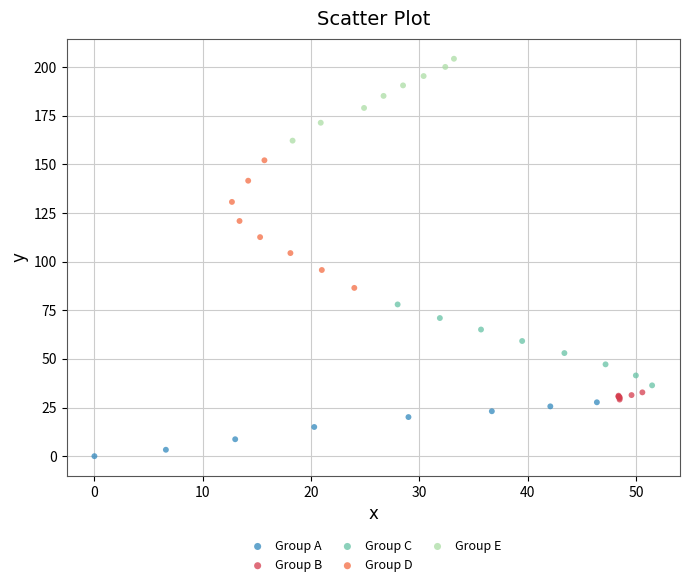

Which series has the widest spread of Y values?

Group D